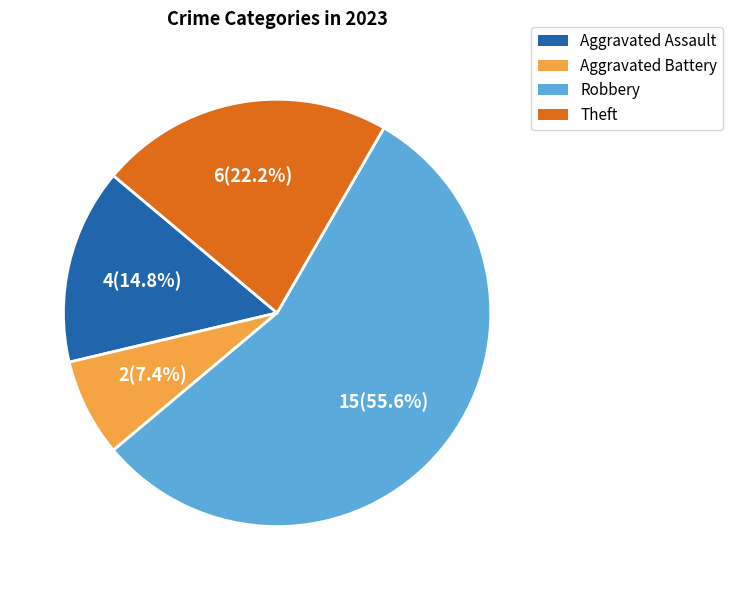

Which slice is the smallest?

Aggravated Battery